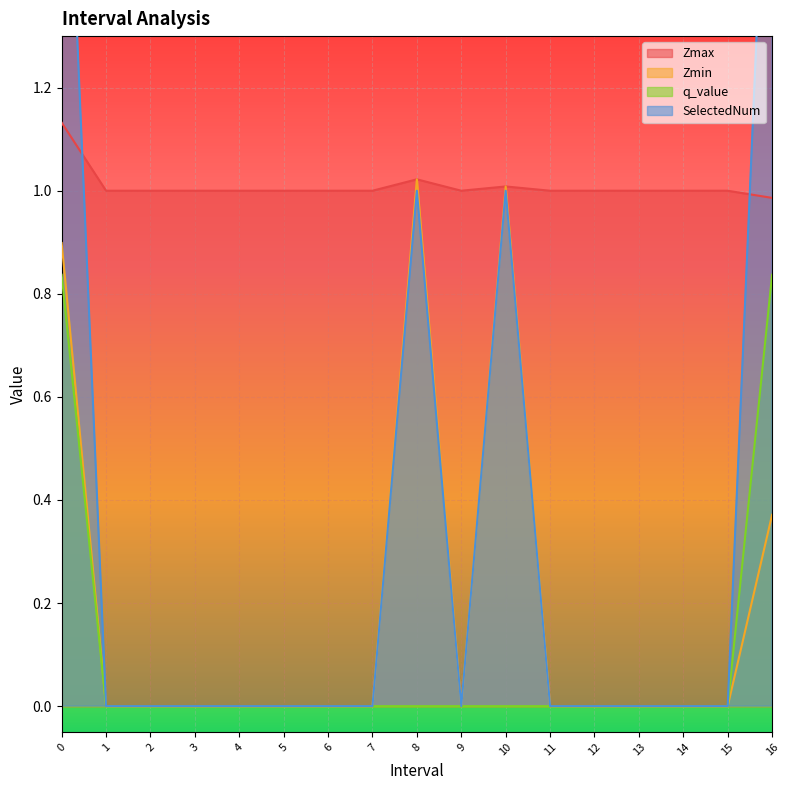

True or false: q_value has a value of 0.8 at 16.0.

True